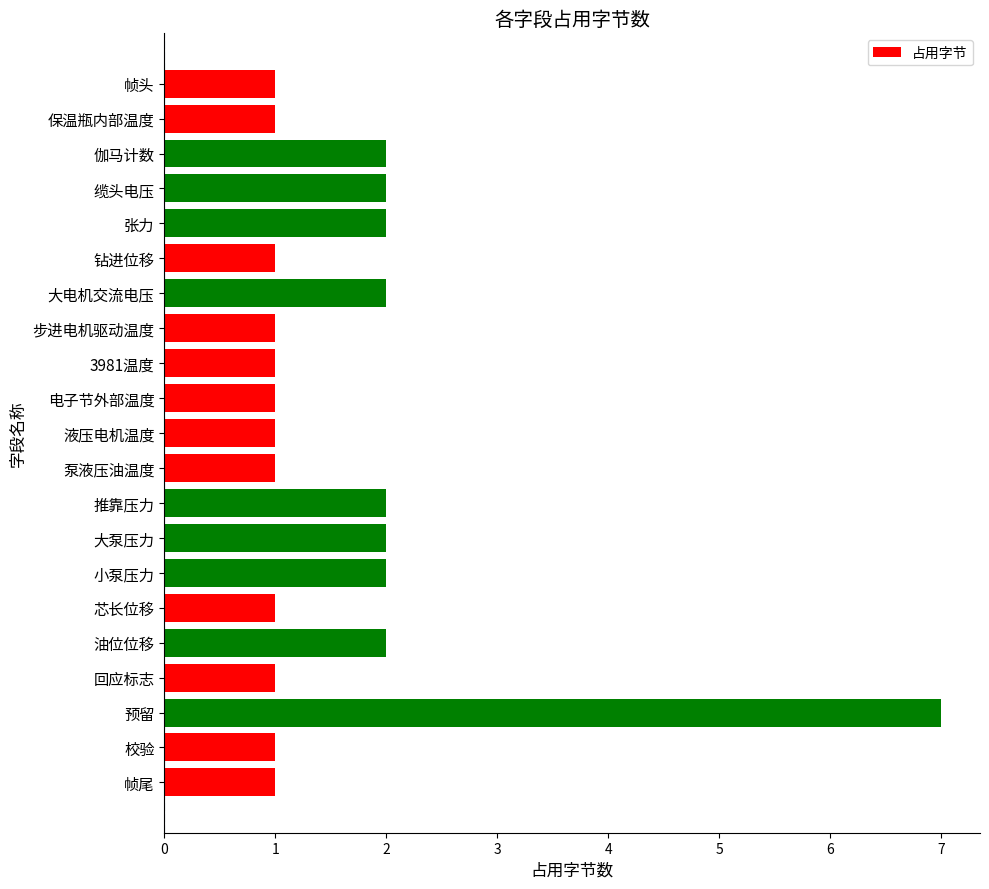

Count the number of categories in the chart.

21